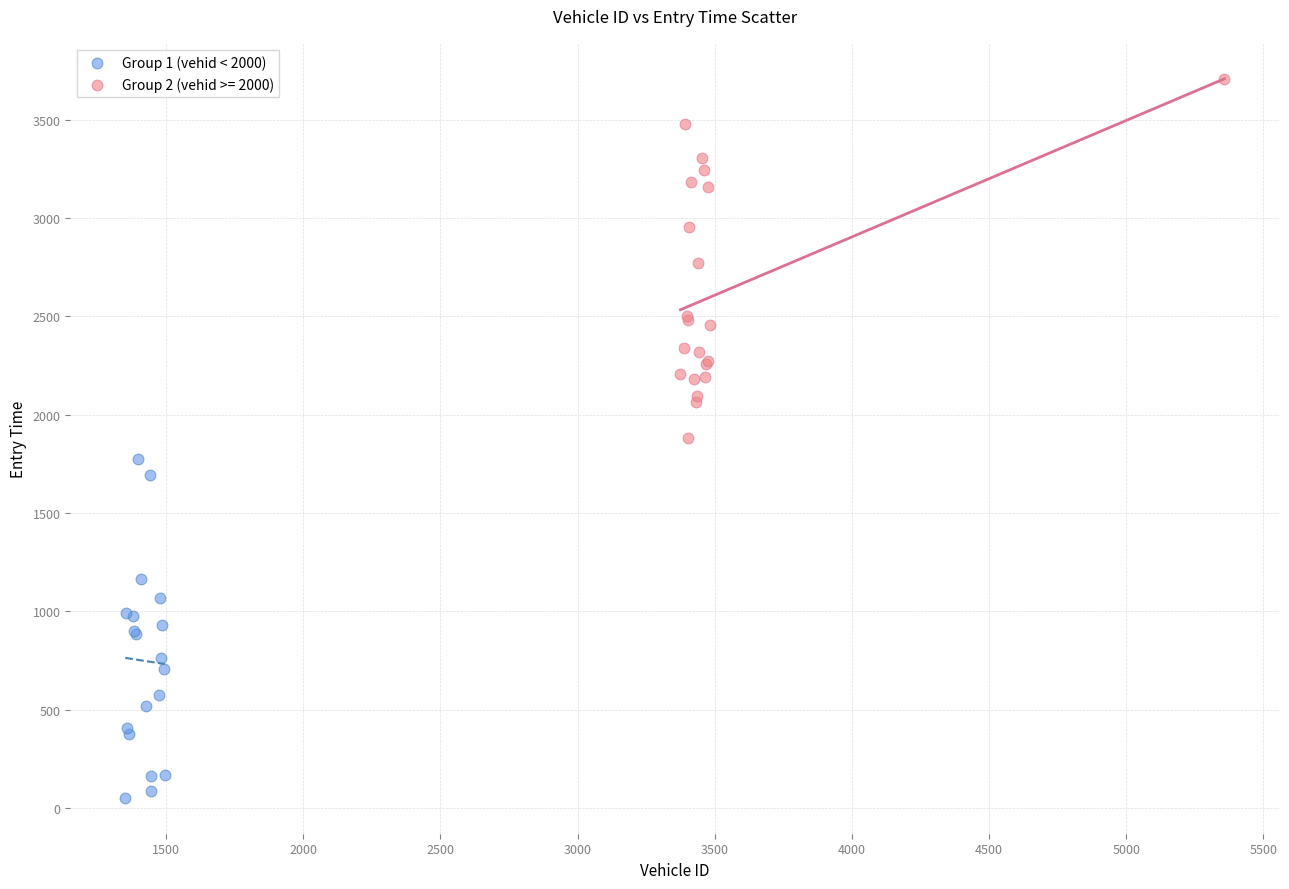

Which series reaches the minimum Y coordinate?

Group 1 (vehid < 2000)